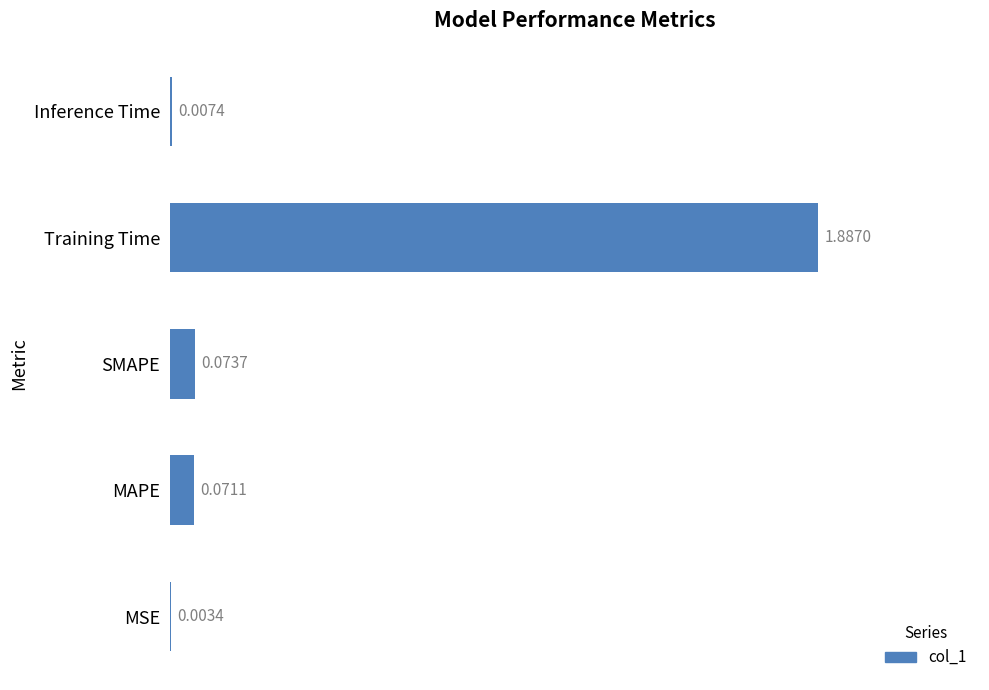

Where is the data nearest to the value 0?

MSE